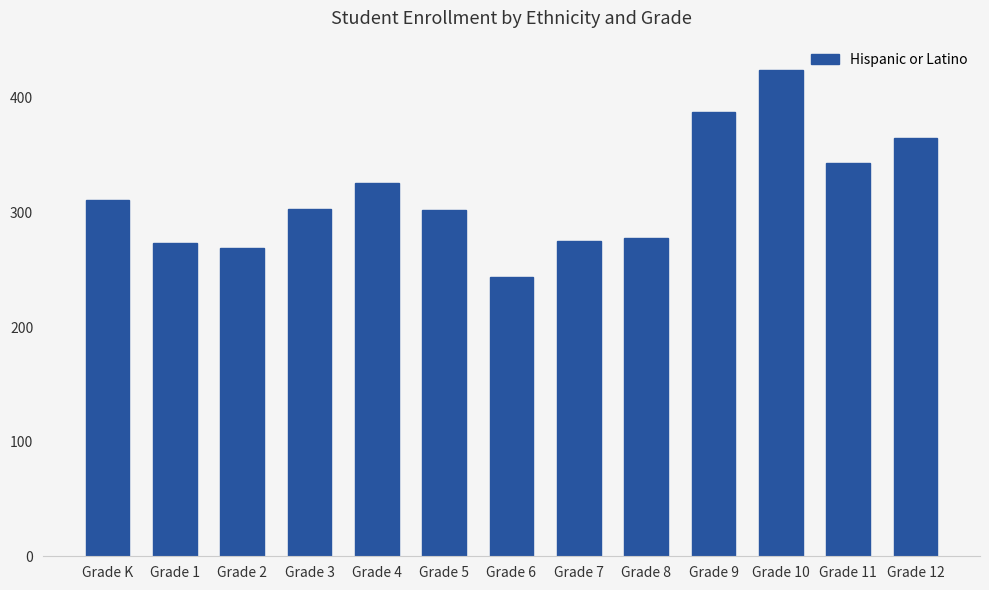

Which has a higher value, Grade 10 or Grade 12?

Grade 10